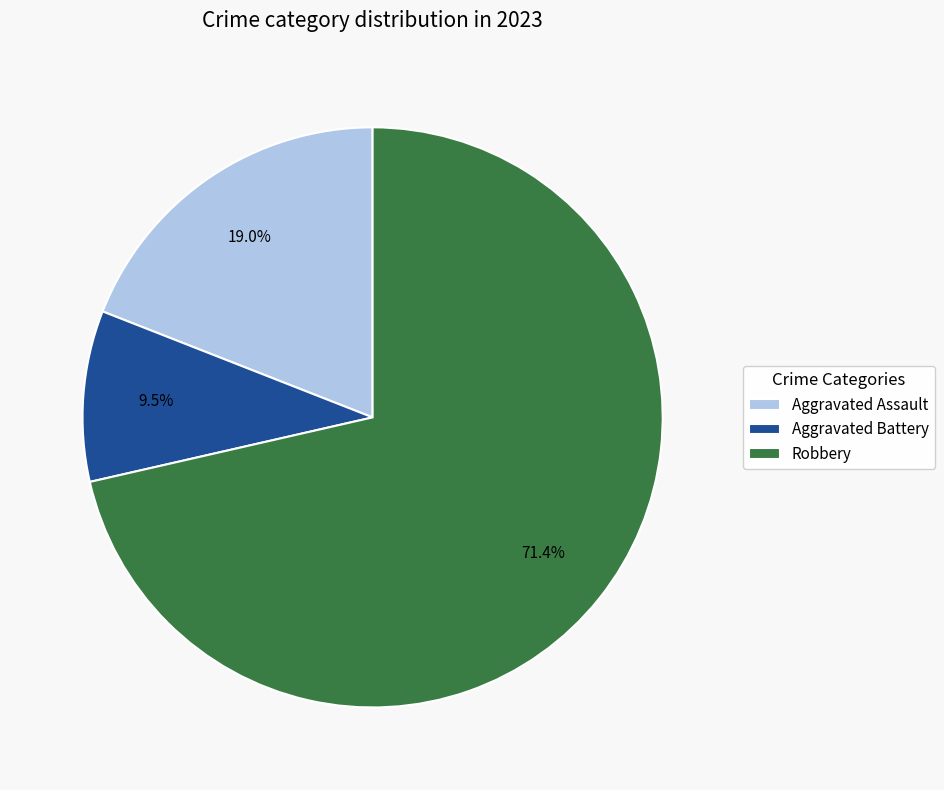

What is the majority slice?

Robbery